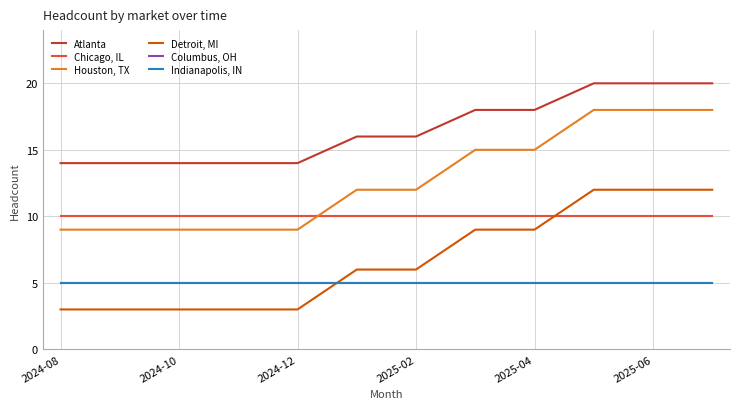

At which category is the sum across all series the highest?

9